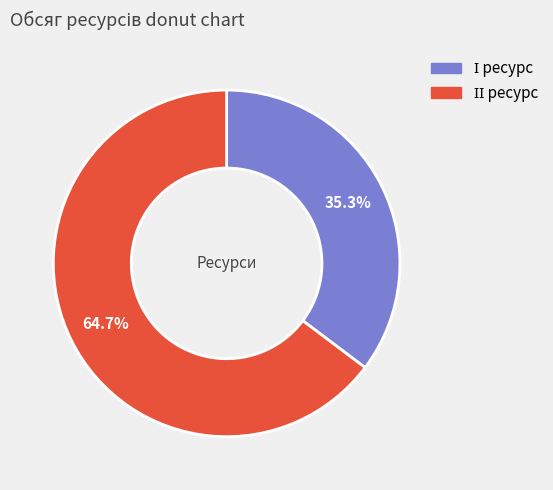

Is there a majority slice in this chart?

Yes